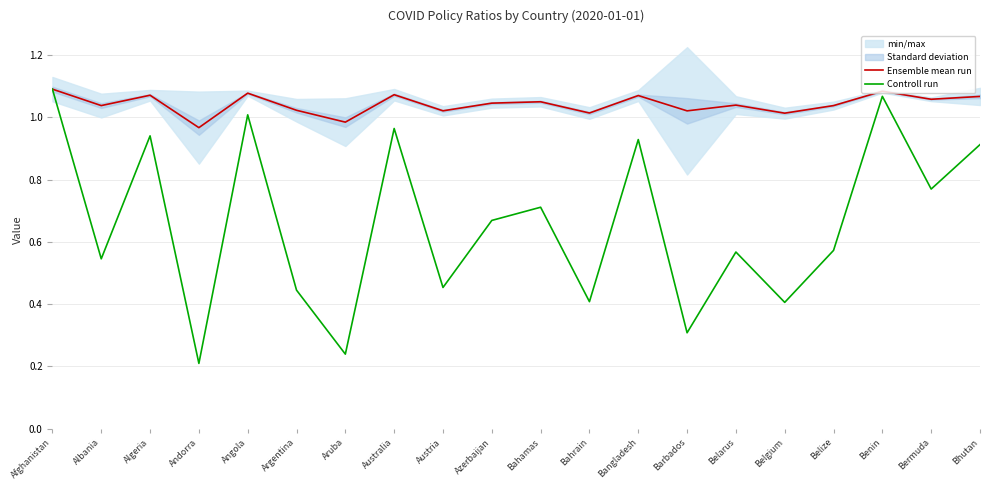

Is the value of Ensemble mean run at Benin greater than the value of Controll run at Belgium?

Yes